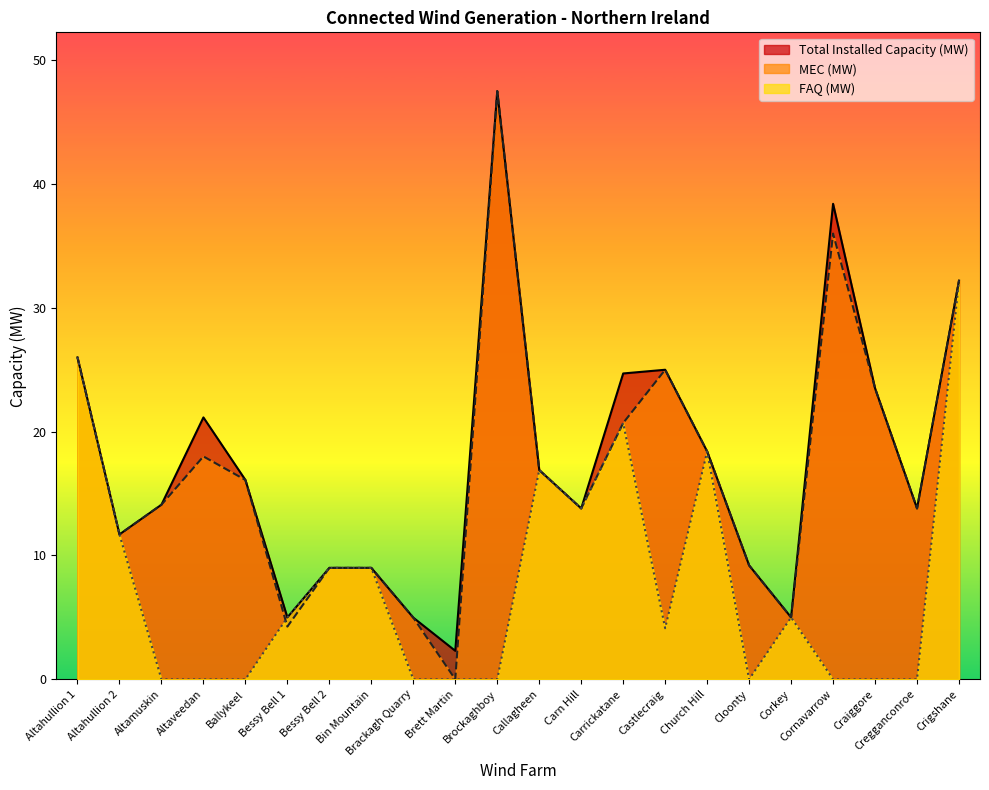

Reading left to right, list all the values displayed in this chart.

Total Installed Capacity (MW): Altahullion 1=26.0	Altahullion 2=11.7	Altamuskin=14.1	Altaveedan=21.1	Ballykeel=16.1	Bessy Bell 1=5.0	Bessy Bell 2=9.0	Bin Mountain=9.0	Brackagh Quarry=5.0	Brett Martin=2.3	Brockaghboy=47.5	Callagheen=16.9	Carn Hill=13.8	Carrickatane=24.7	Castlecraig=25.0	Church Hill=18.4	Cloonty=9.2	Corkey=5.0	Cornavarrow=38.4	Craiggore=23.5	Cregganconroe=13.8	Crigshane=32.2
MEC (MW): Altahullion 1=26.0	Altahullion 2=11.7	Altamuskin=14.1	Altaveedan=18.0	Ballykeel=16.1	Bessy Bell 1=4.3	Bessy Bell 2=9.0	Bin Mountain=9.0	Brackagh Quarry=5.0	Brett Martin=0.0	Brockaghboy=47.5	Callagheen=16.9	Carn Hill=13.8	Carrickatane=20.7	Castlecraig=25.0	Church Hill=18.4	Cloonty=9.2	Corkey=5.0	Cornavarrow=36.0	Craiggore=23.5	Cregganconroe=13.8	Crigshane=32.2
FAQ (MW): Altahullion 1=26.0	Altahullion 2=11.7	Altamuskin=0.0	Altaveedan=0.0	Ballykeel=0.0	Bessy Bell 1=5.0	Bessy Bell 2=9.0	Bin Mountain=9.0	Brackagh Quarry=0.0	Brett Martin=0.0	Brockaghboy=0.0	Callagheen=16.9	Carn Hill=13.8	Carrickatane=20.7	Castlecraig=4.1	Church Hill=18.4	Cloonty=0.0	Corkey=5.0	Cornavarrow=0.0	Craiggore=0.0	Cregganconroe=0.0	Crigshane=32.2